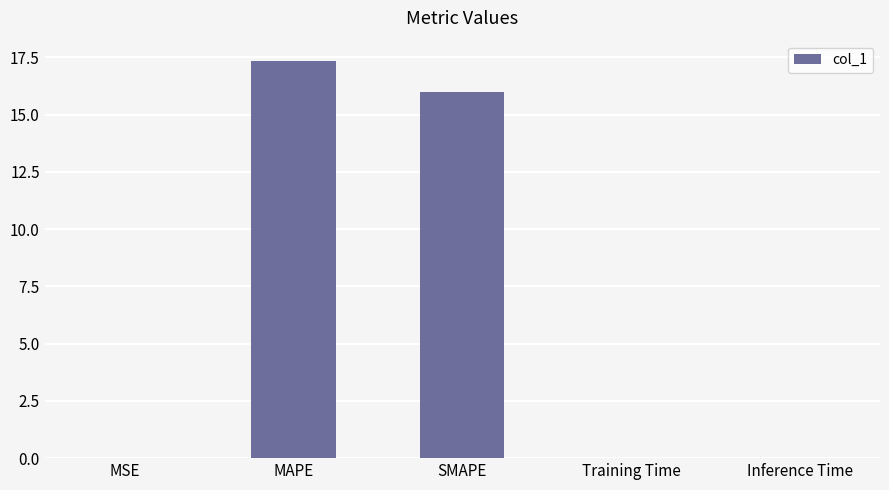

Which label corresponds to the largest value in the chart?

MAPE